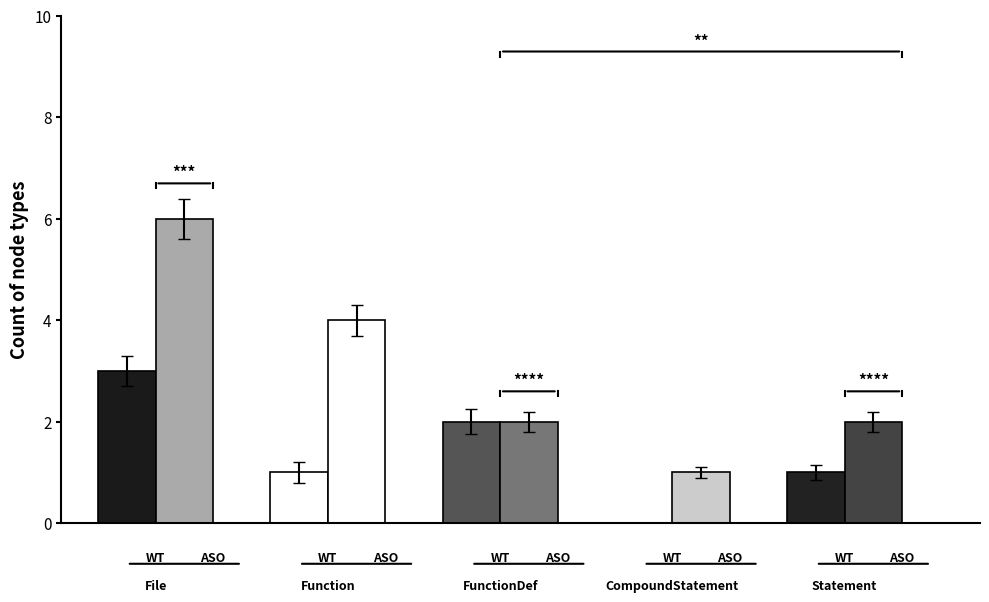

Does the chart contain any negative values?

No